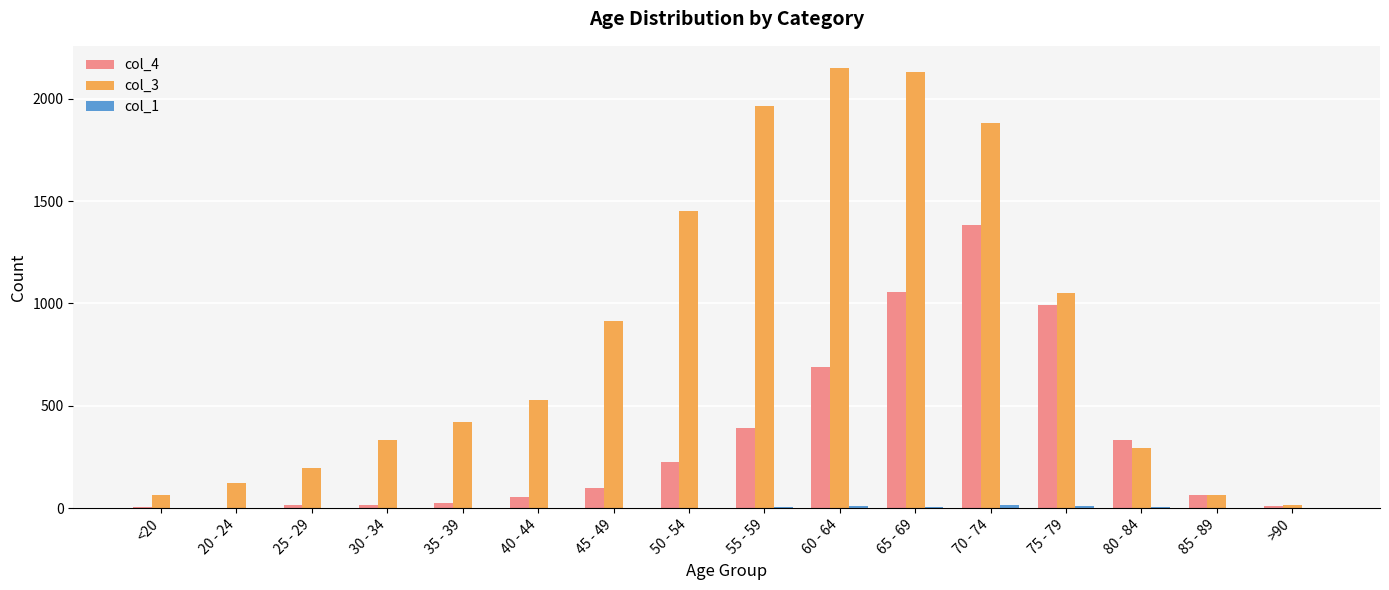

Which series changed the most between 55 - 59 and 85 - 89?

col_3